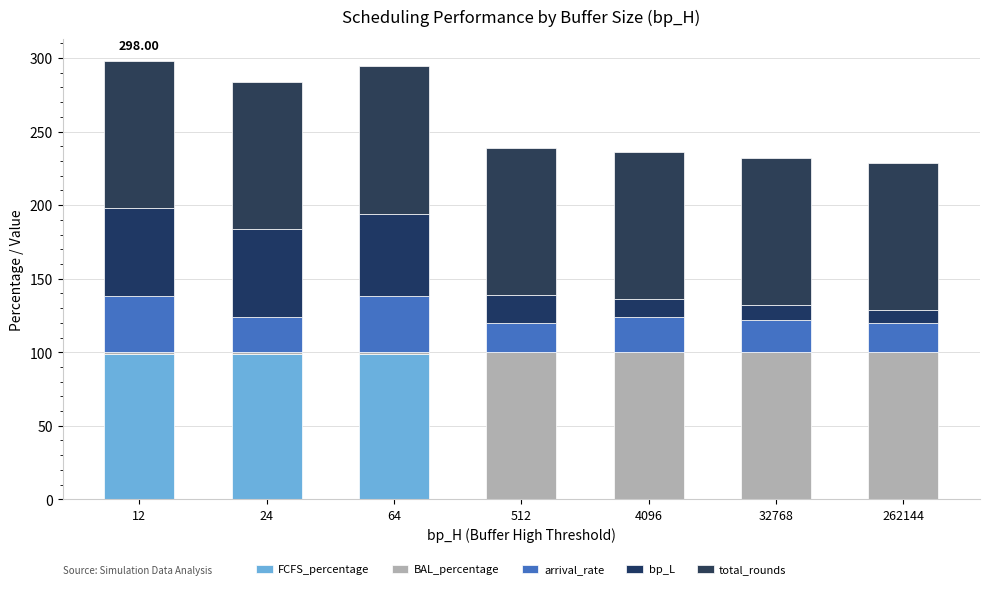

Which series has the largest total across all categories?

total_rounds